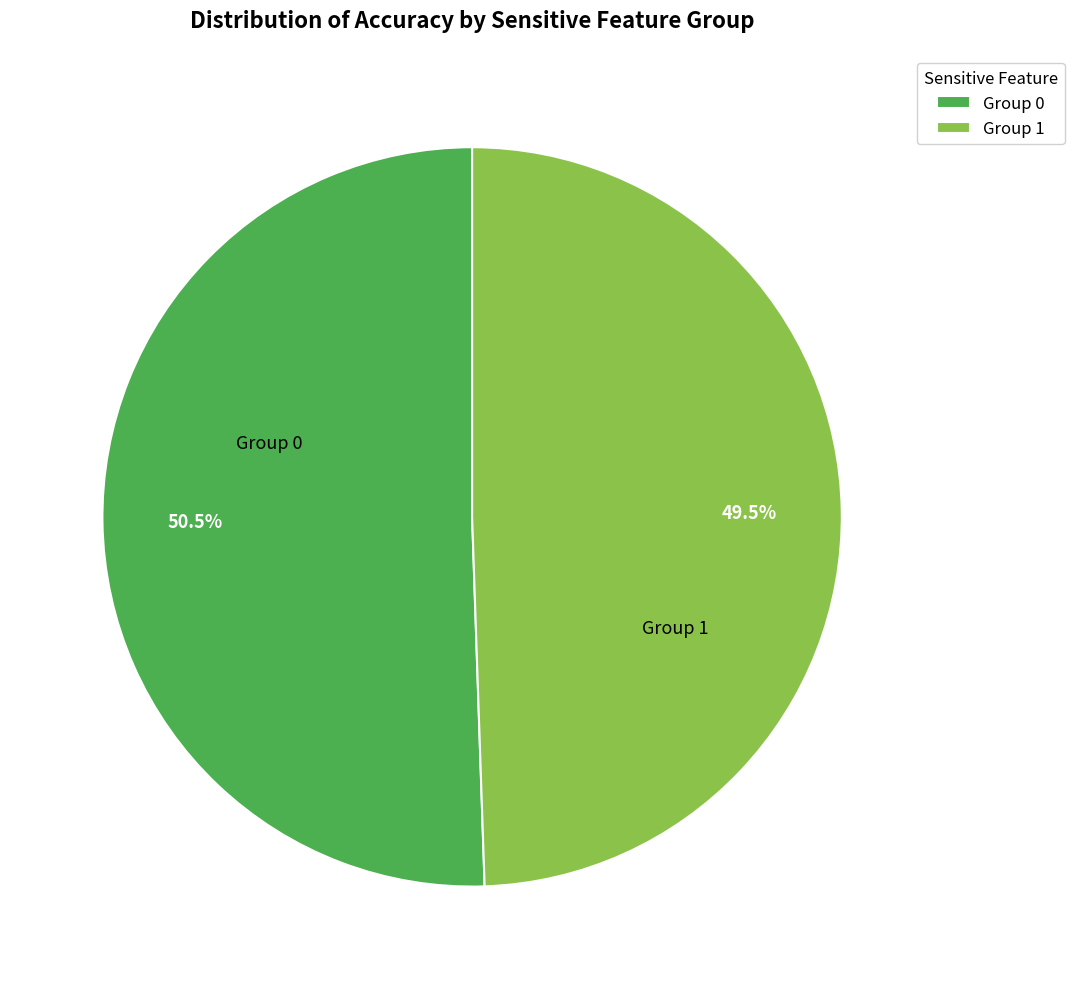

Count the number of slices in the pie.

2